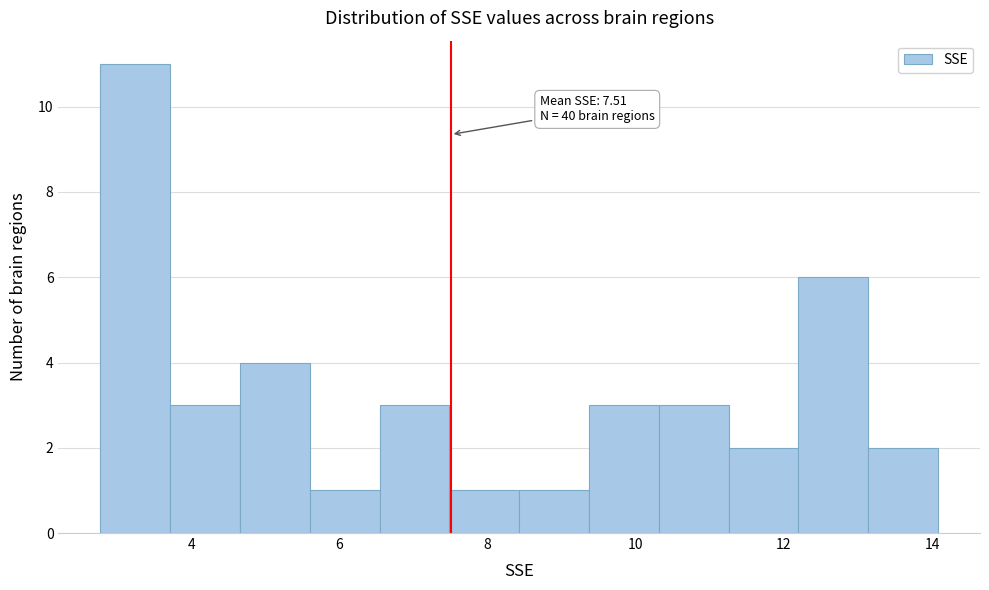

Over which range of the x-axis is the bar tallest?

2.8 to 3.8